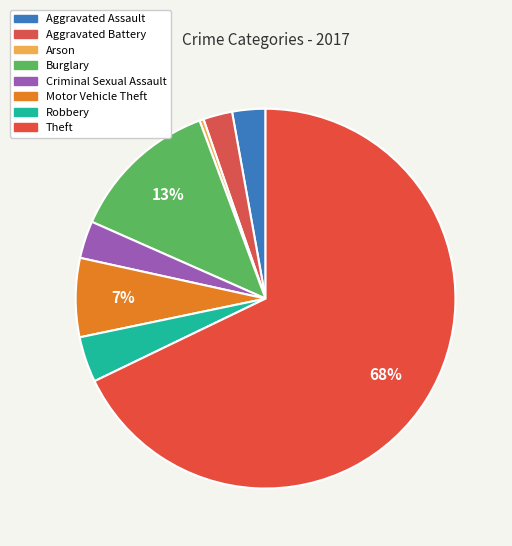

What is the total percentage of Motor Vehicle Theft and Theft?

74.6%